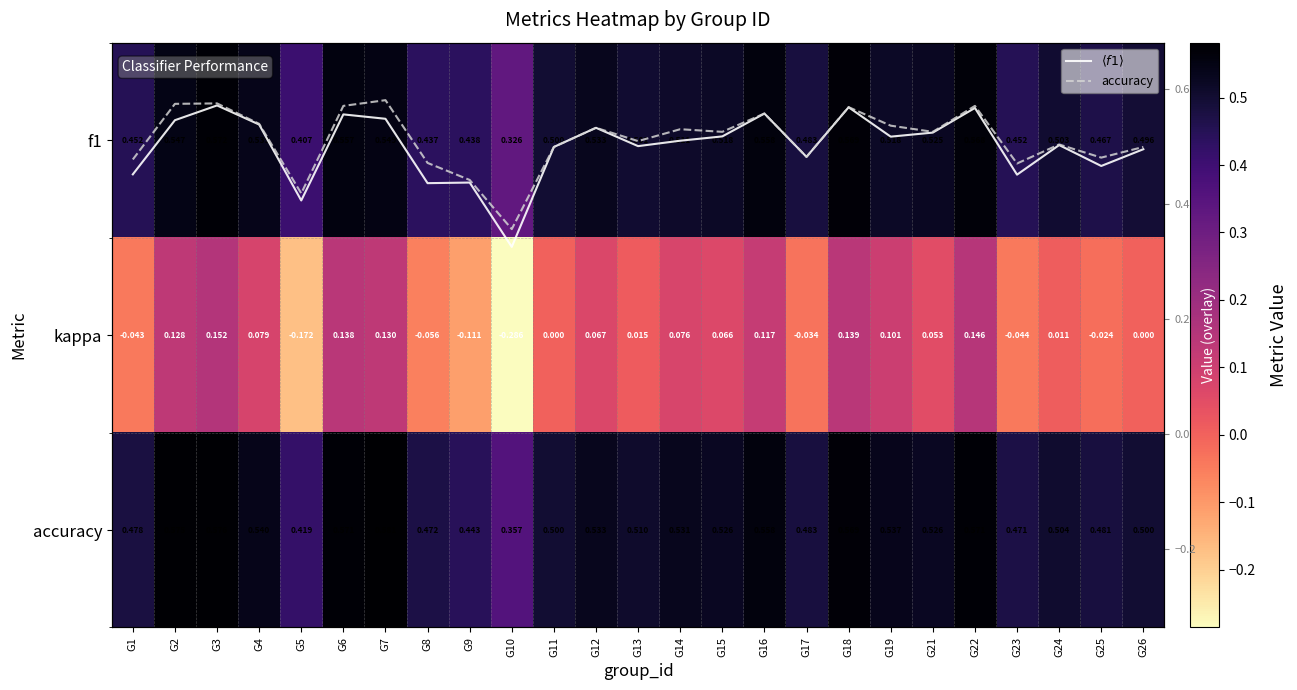

At how many categories does at least one series exceed 0?

25